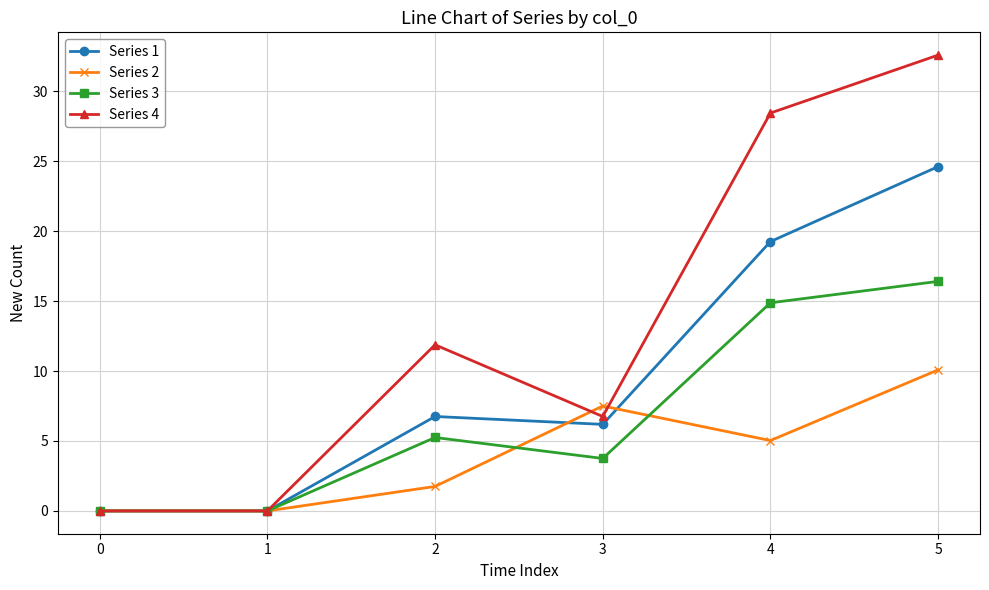

Which series has the widest spread of values?

Series 4